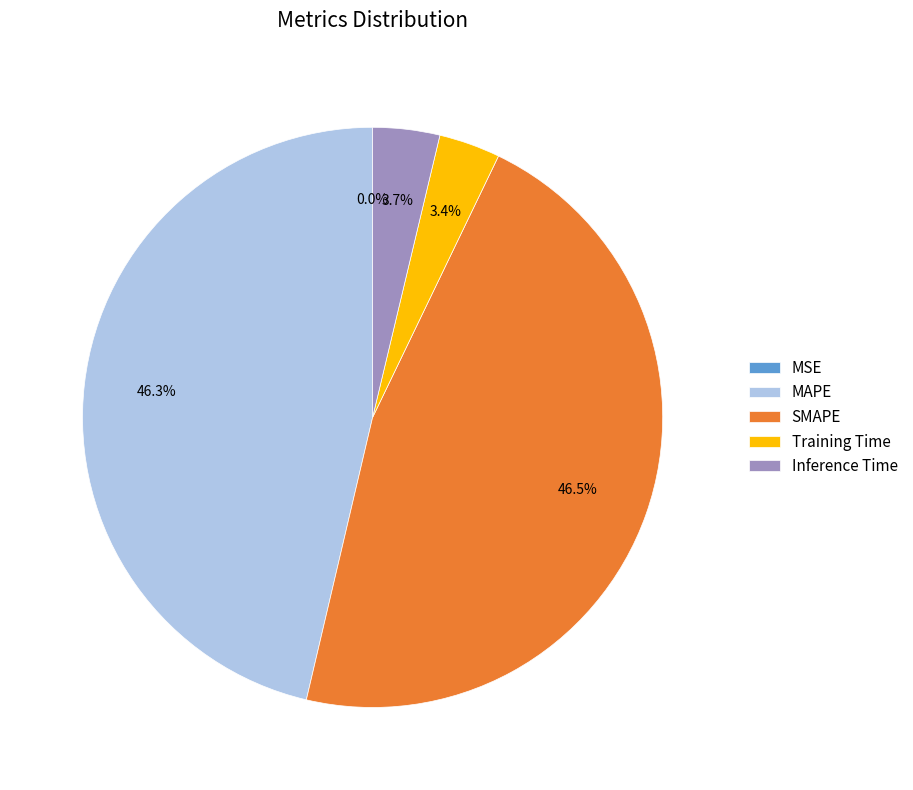

Which has a higher value, Inference Time or SMAPE?

SMAPE